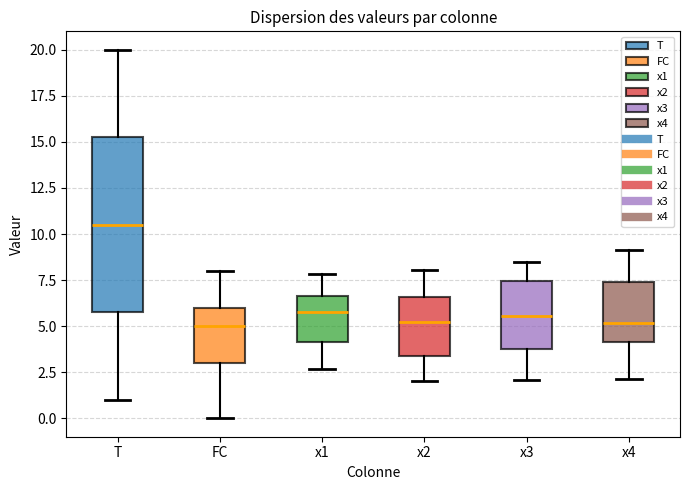

Reading left to right, read every box against the y-axis: the position of its median line, the range the box covers, and the ends of its whiskers. The values are not printed on the chart, so give them approximately, as read against the axis.

T: median 10.5, box 6.0 to 15.5, whiskers 1.0 to 20.0
FC: median 5.0, box 3.0 to 6.0, whiskers 0.0 to 8.0
x1: median 6.0, box 4.0 to 6.5, whiskers 2.5 to 8.0
x2: median 5.0, box 3.5 to 6.5, whiskers 2.0 to 8.0
x3: median 5.5, box 4.0 to 7.5, whiskers 2.0 to 8.5
x4: median 5.0, box 4.0 to 7.5, whiskers 2.0 to 9.0